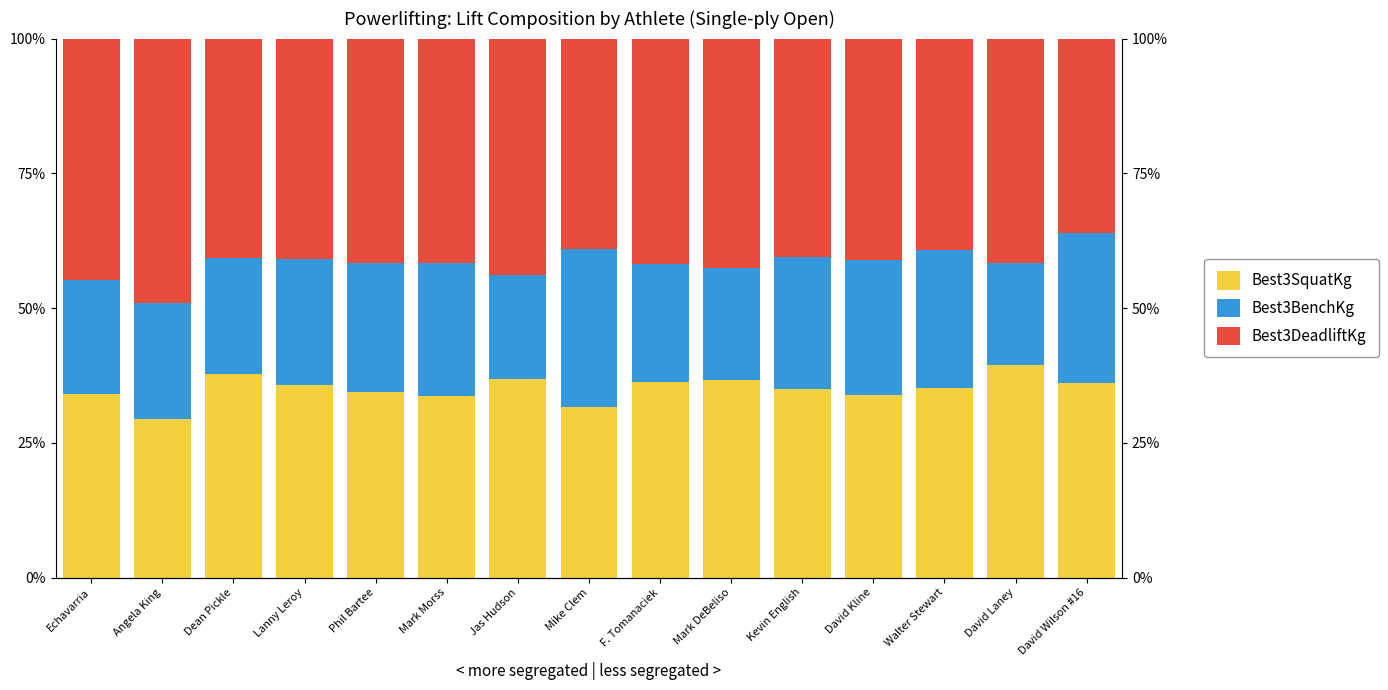

Reading left to right, extract all data points from this chart.

Best3SquatKg: 34.1	29.4	37.9	35.6	34.4	33.7	36.8	31.7	36.4	36.7	34.9	33.9	35.3	39.4	36.1
Best3BenchKg: 21.2	21.6	21.5	23.4	23.9	24.8	19.4	29.3	21.8	20.8	24.6	25.1	25.5	19.0	27.8
Best3DeadliftKg: 44.7	49.0	40.7	41.0	41.7	41.6	43.9	39.0	41.8	42.5	40.5	41.0	39.2	41.6	36.1